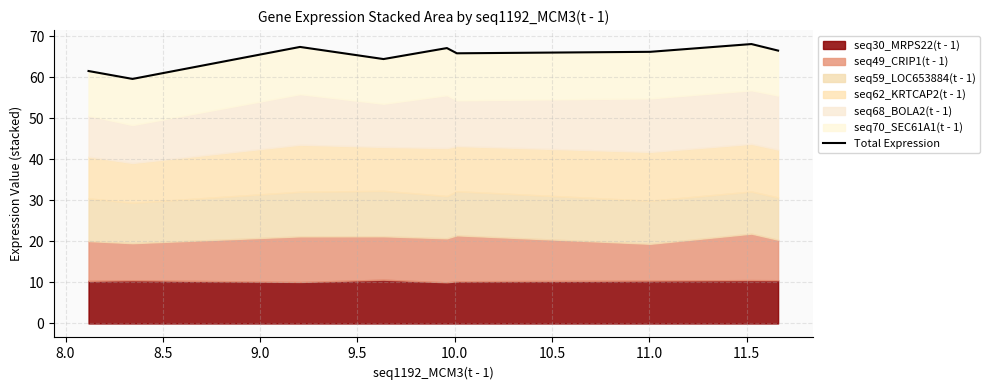

Read the value at 10.5.

66.2